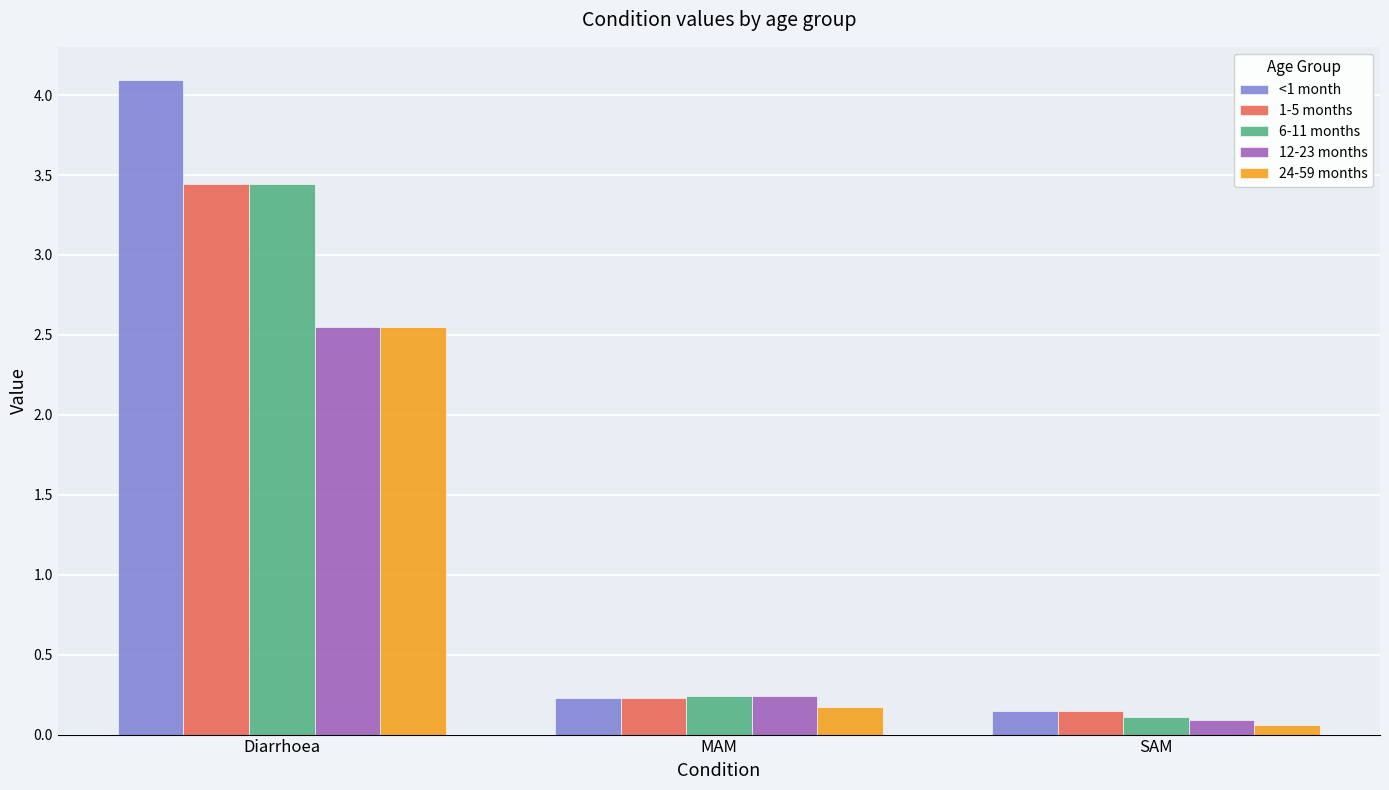

How many bars are there in total?

15